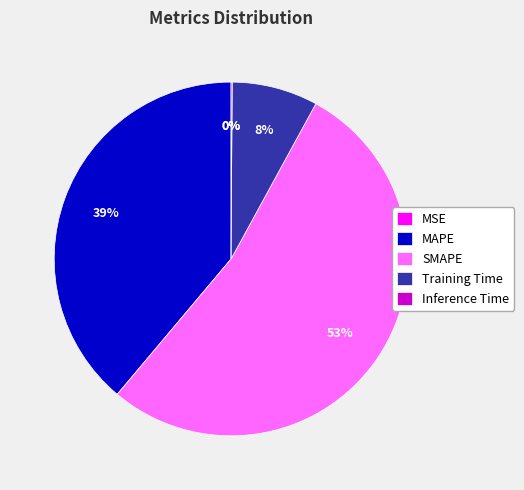

Which category has the biggest portion of the pie?

SMAPE